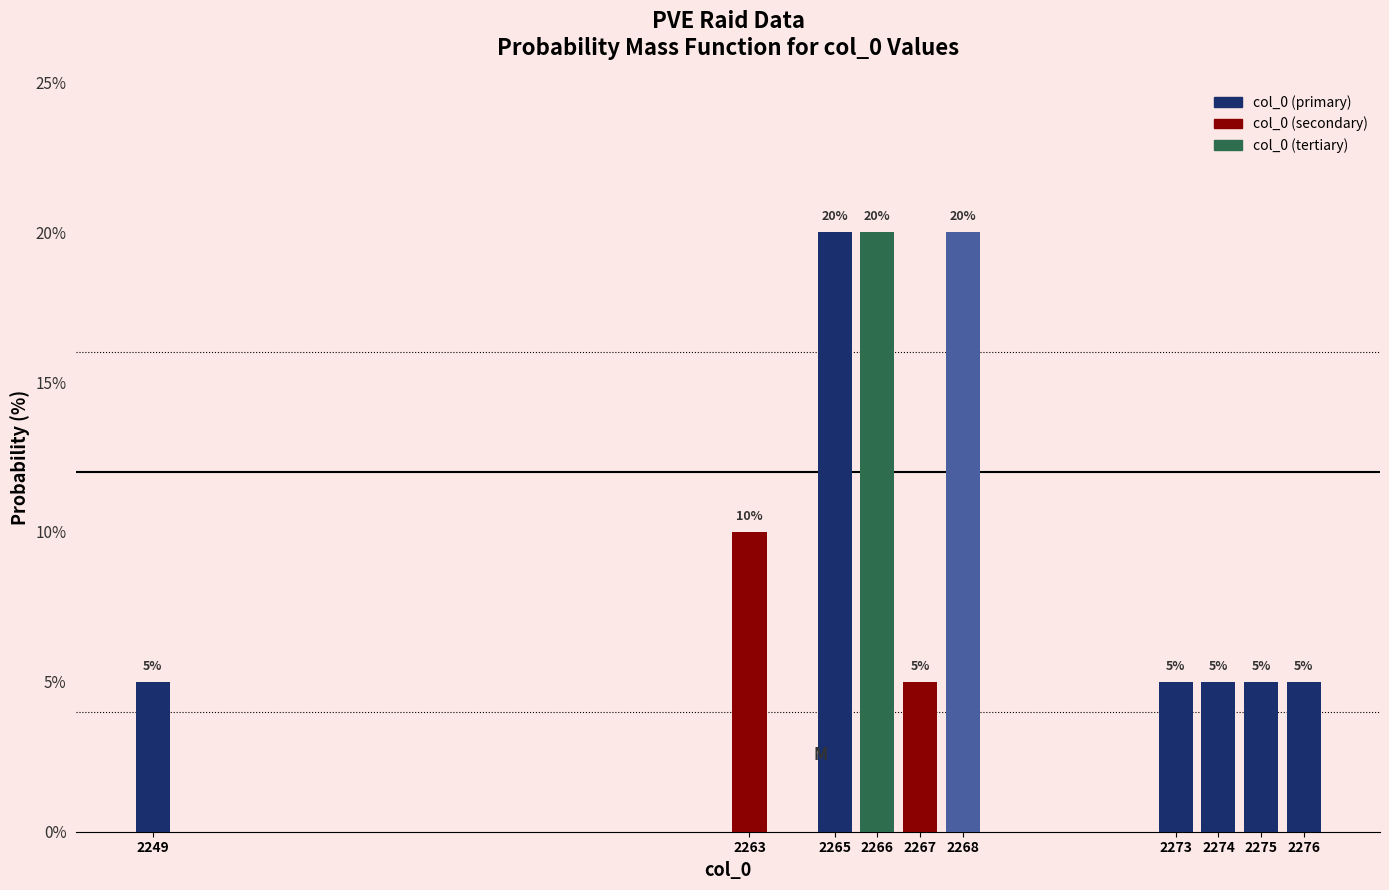

Reading left to right, what are all the values shown in this chart?

5	10	20	20	5	20	5	5	5	5